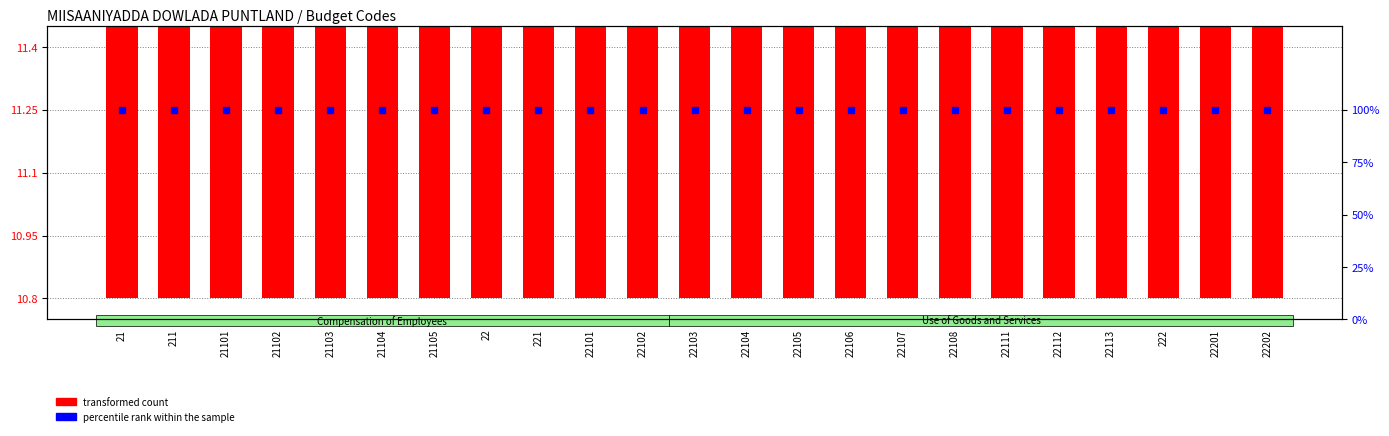

What is the sum of all percentile rank within the sample values?

2300.0